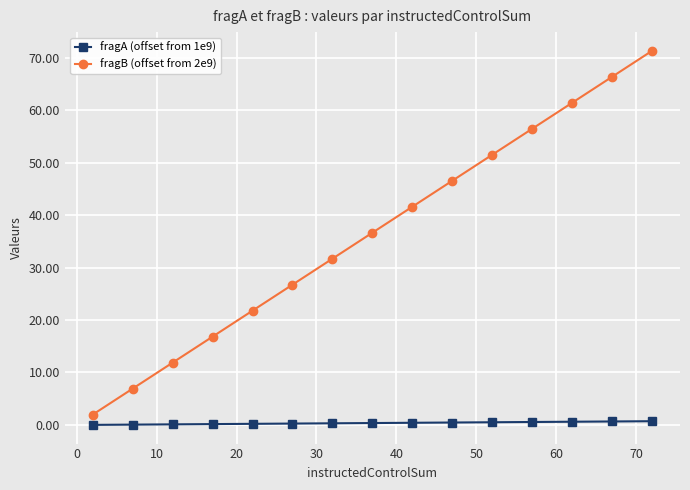

Which series has the largest range (max minus min)?

fragB (offset from 2e9)